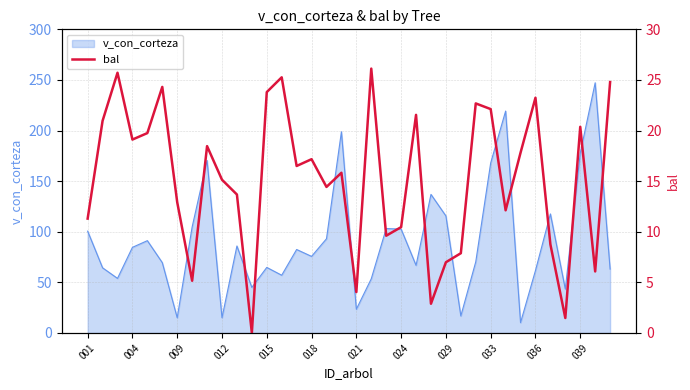

What is the highest value of the v_con_corteza series?

247.2